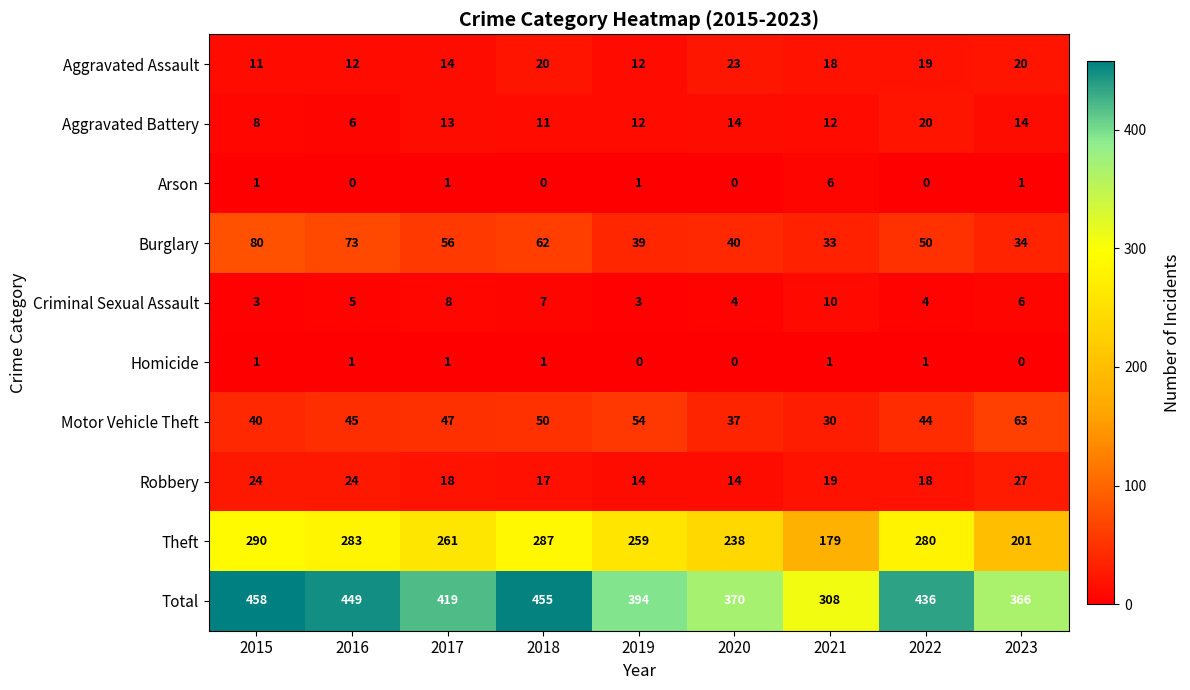

At which label does Robbery reach its peak?

2023